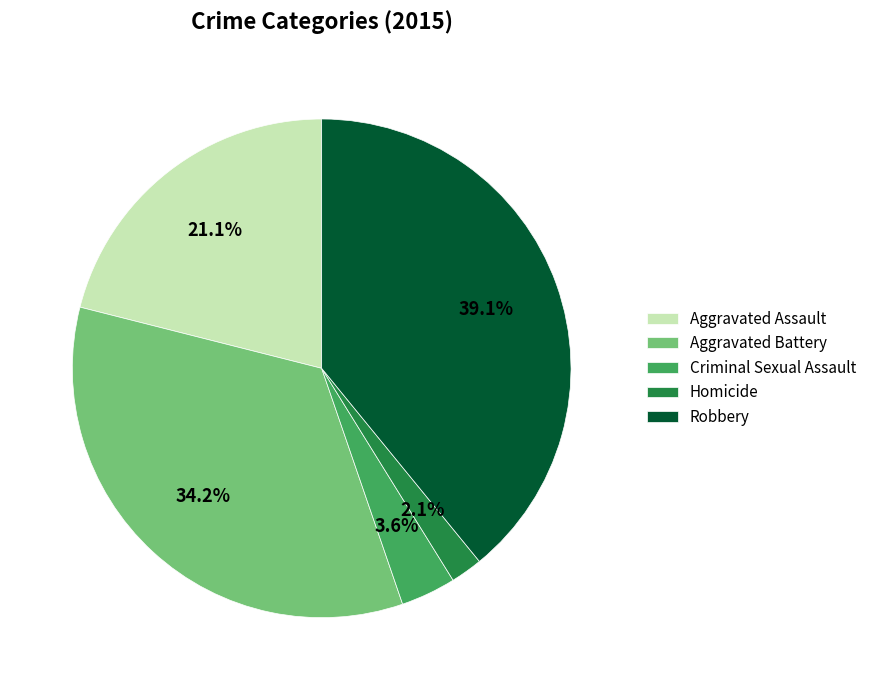

Rank the categories by value from highest to lowest.

Robbery, Aggravated Battery, Aggravated Assault, Criminal Sexual Assault, Homicide